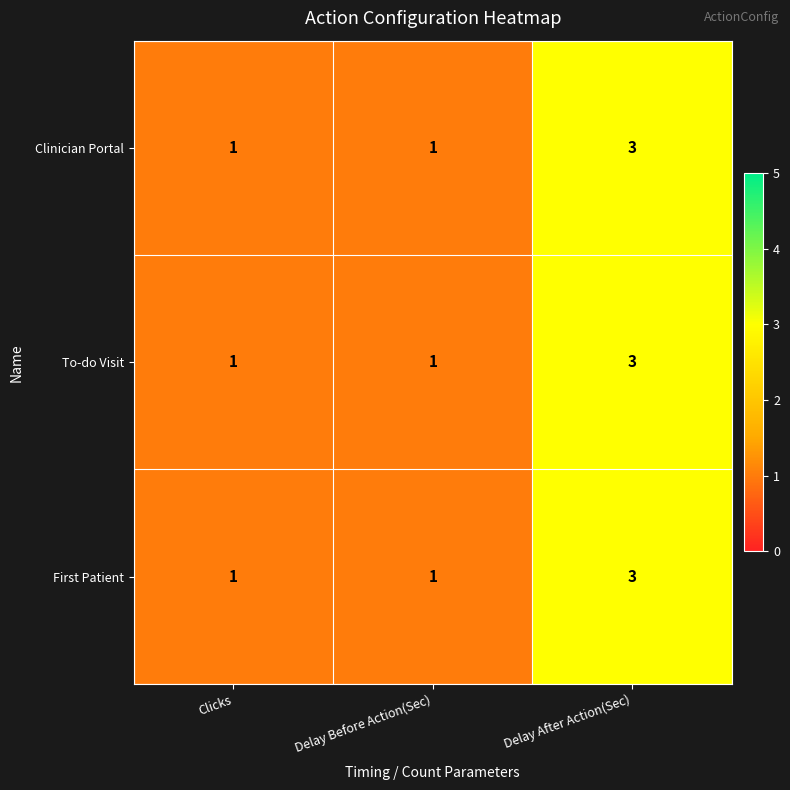

The value of To-do Visit at Clicks is 2. True or false?

False